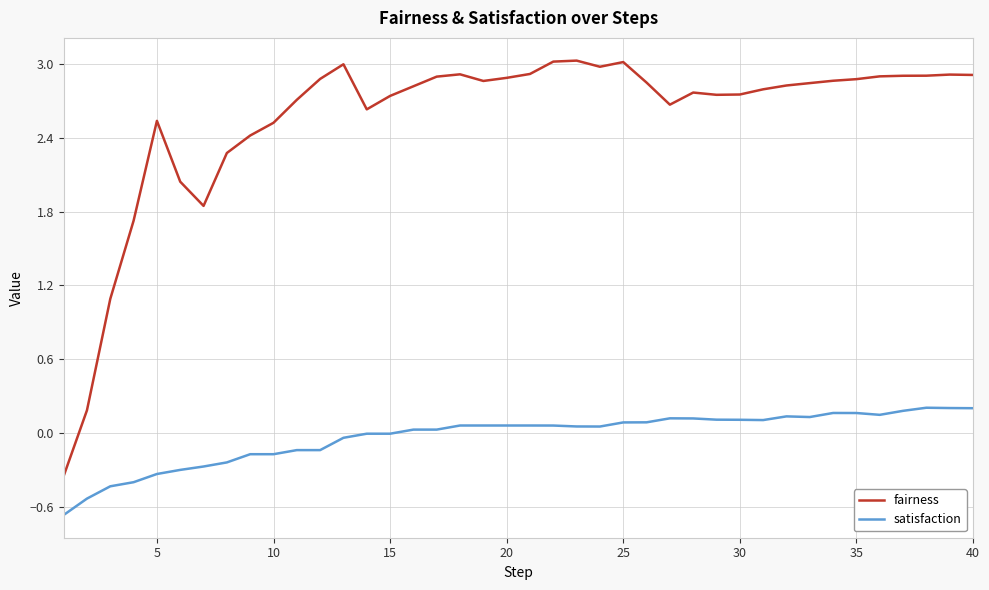

True or false: fairness and satisfaction cross at least once.

False